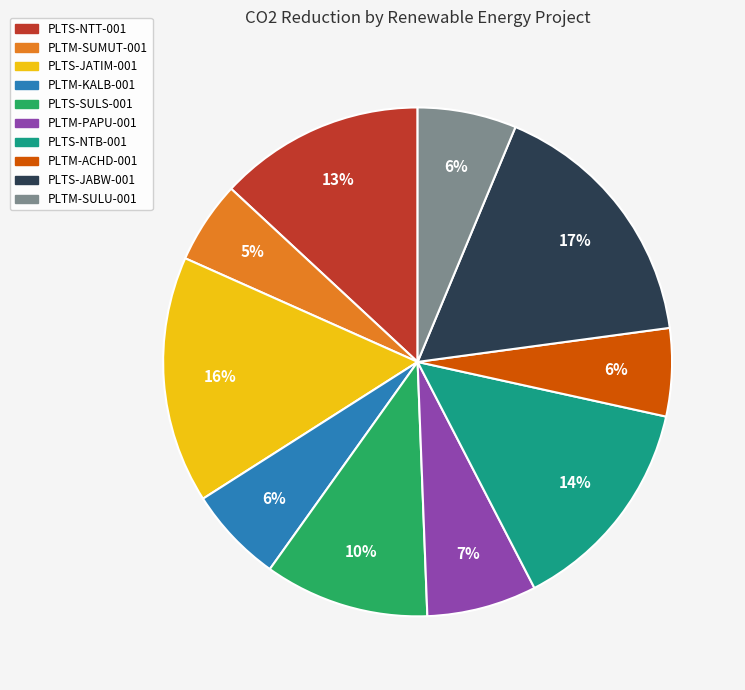

To the nearest percent, what is the average slice percentage?

10%